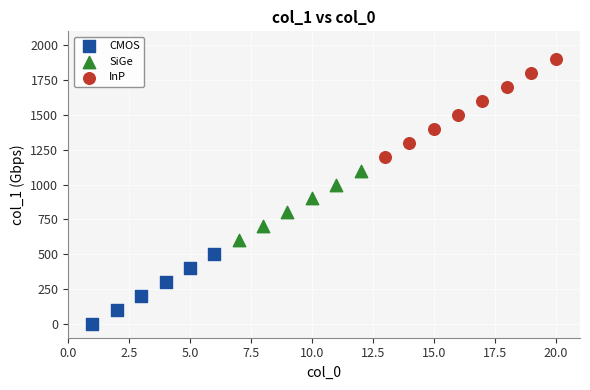

Which series reaches the maximum Y coordinate?

InP